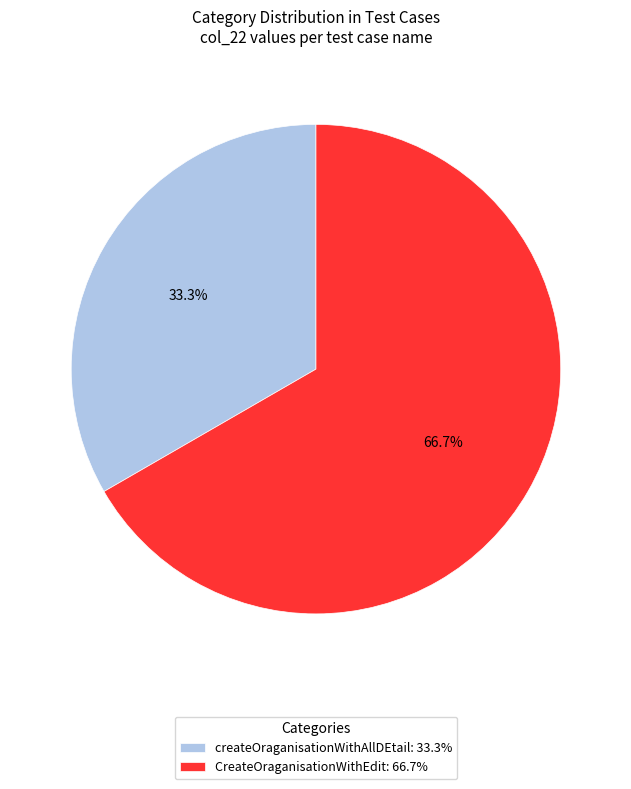

What is the smallest slice in the pie chart?

createOraganisationWithAllDEtail